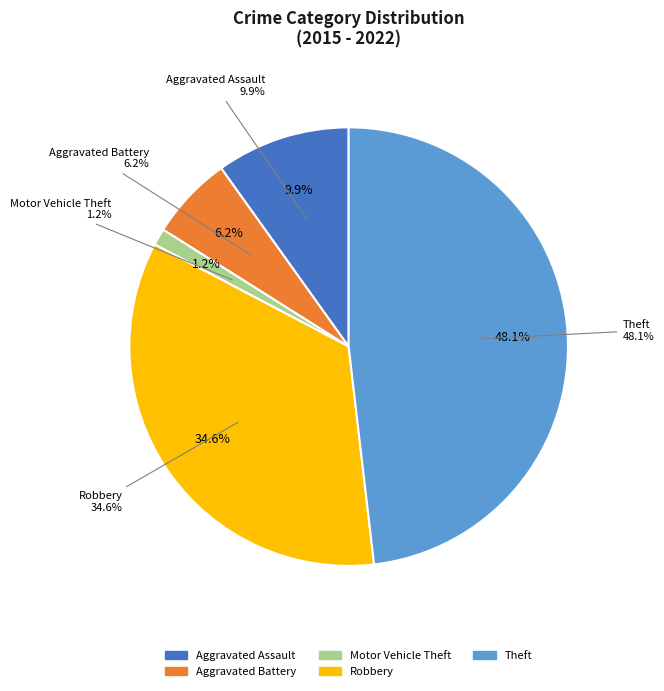

To the nearest percent, what is the average slice percentage?

20%